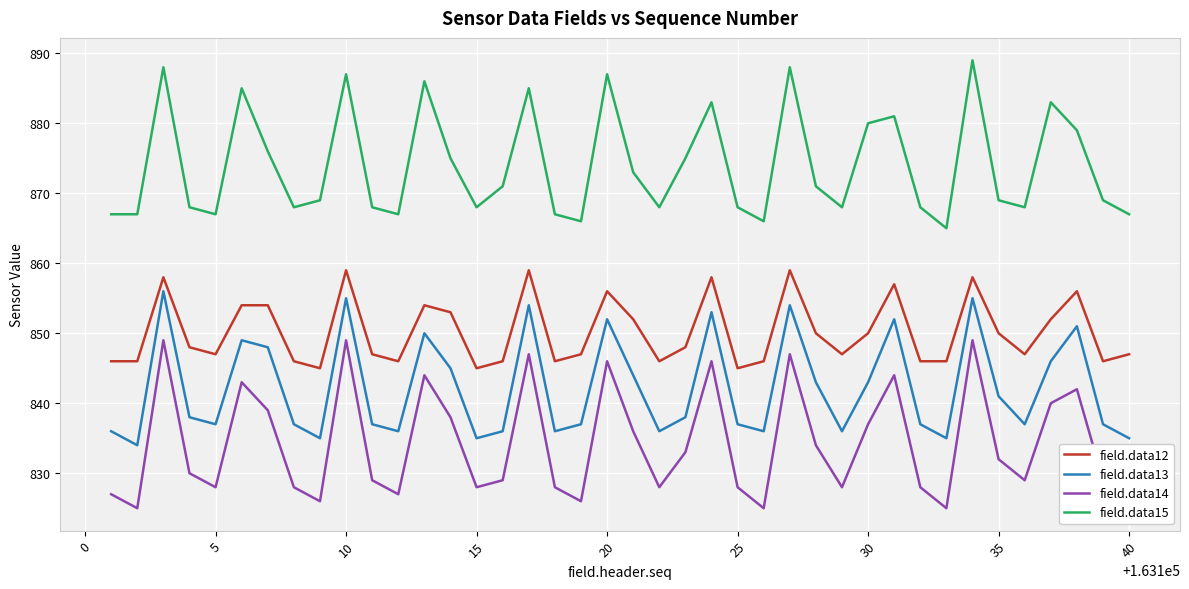

Which series has the widest spread of values?

field.data14